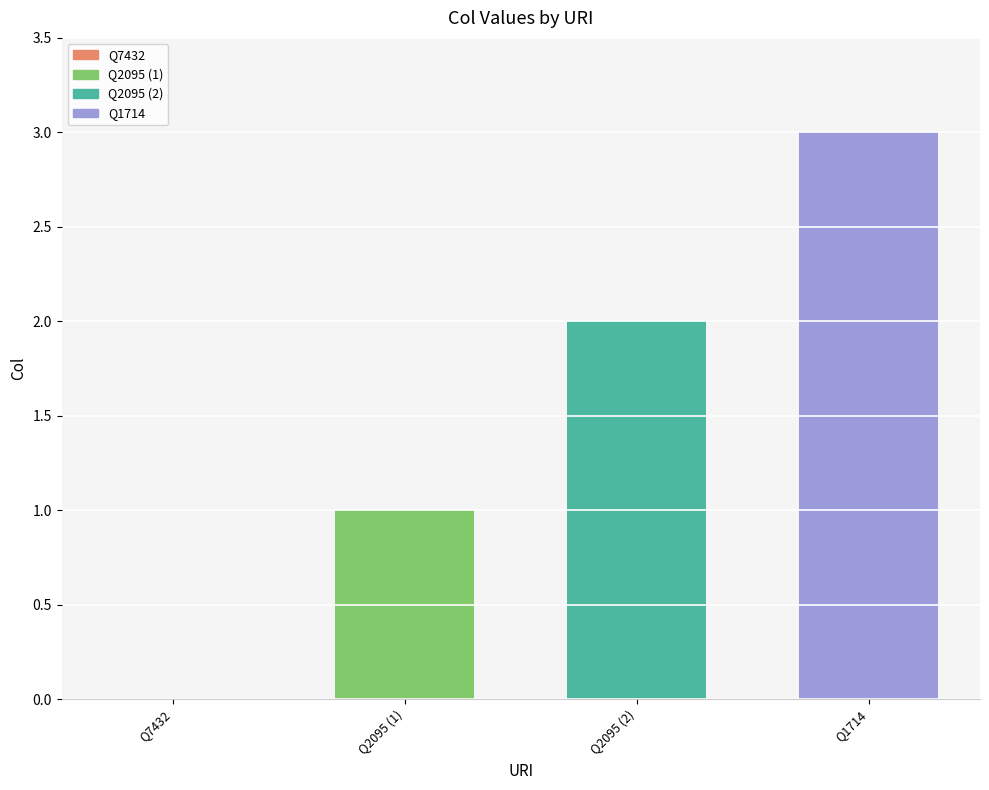

Reading left to right, transcribe all the data shown in this chart.

Q7432=0	Q2095 (1)=1	Q2095 (2)=2	Q1714=3